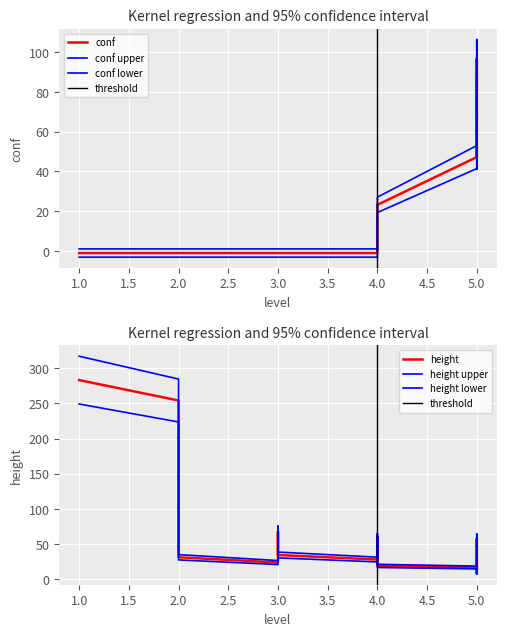

True or false: conf has more than 0 interior local peaks.

True